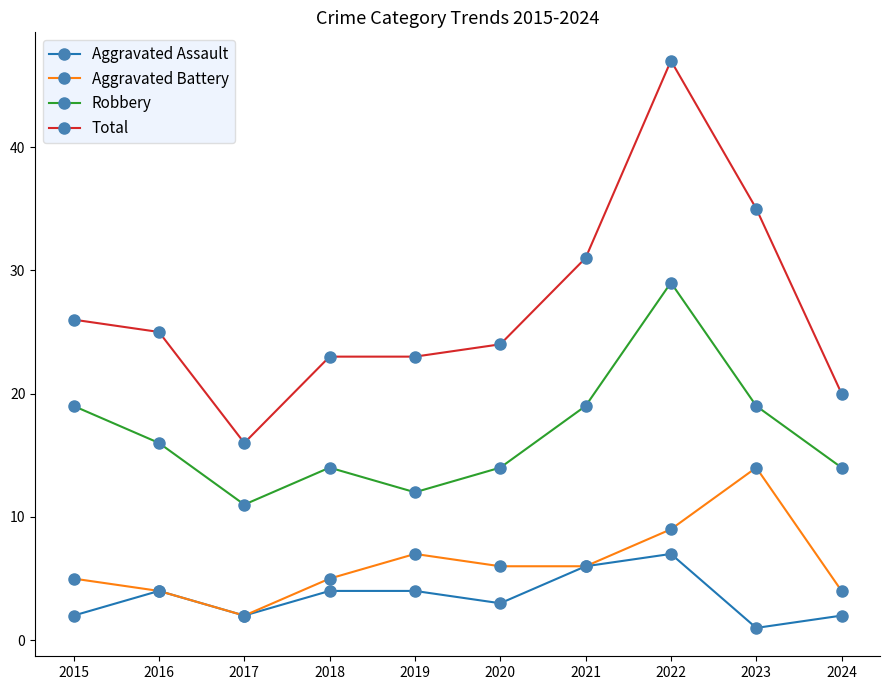

The Aggravated Assault series shows 6 at 2019. True or false?

False